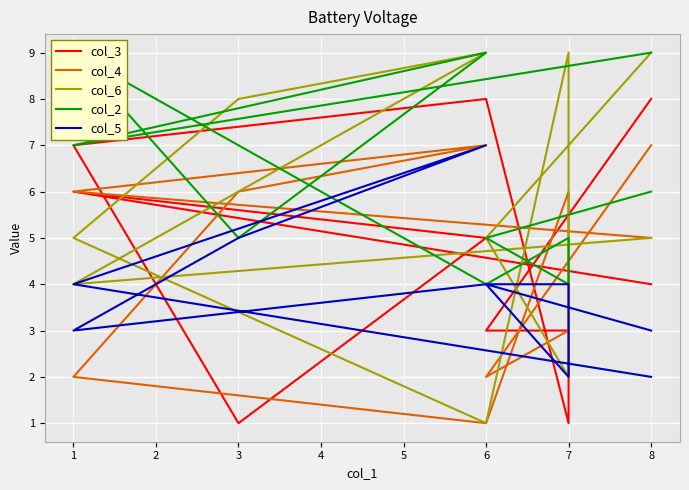

Count the number of categories in the chart.

10